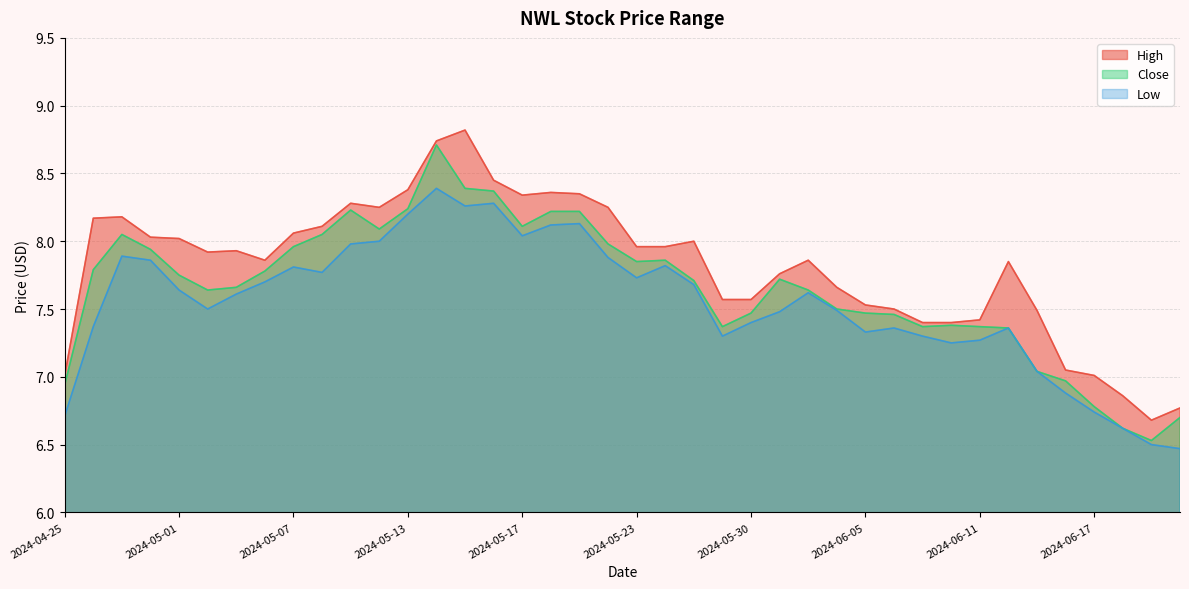

What is the total value across all series at 2024-06-18?

20.1